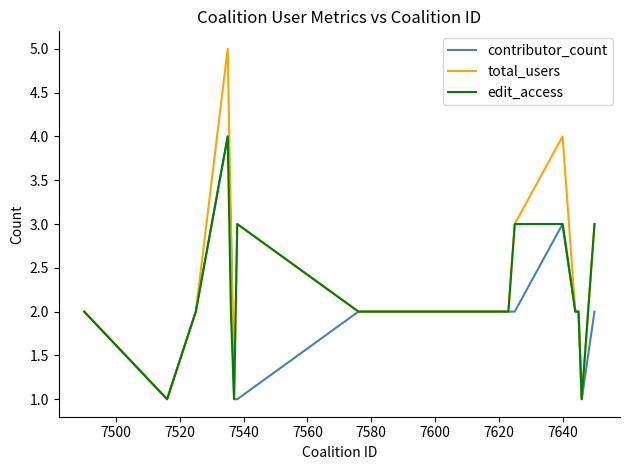

Which series has the largest range (max minus min)?

total_users